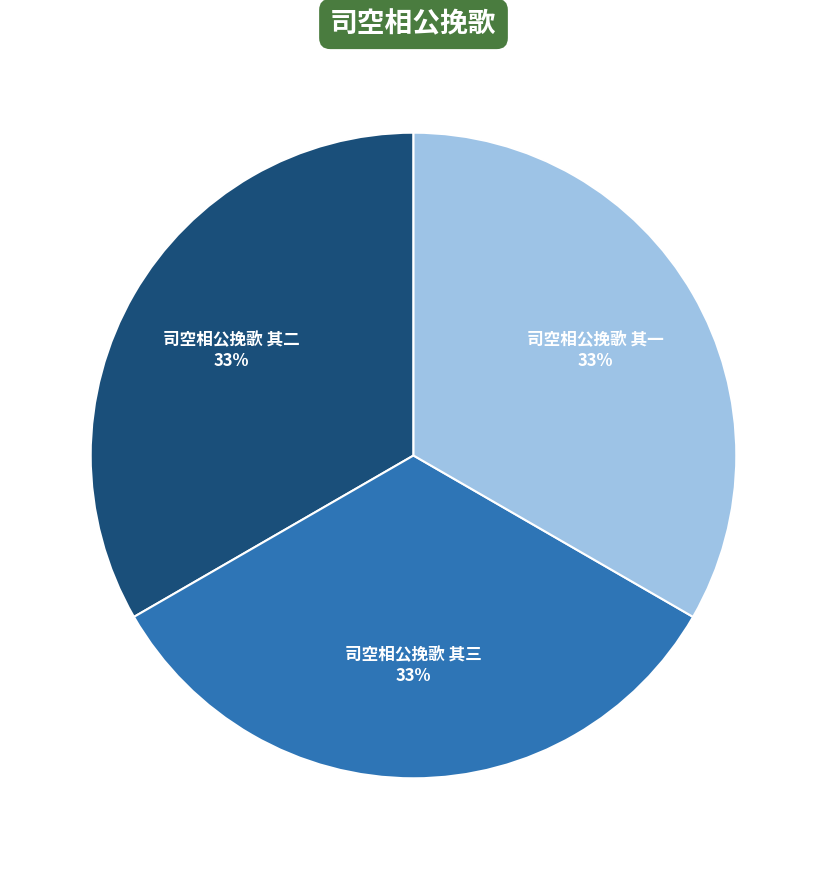

Is there a majority slice in this chart?

No